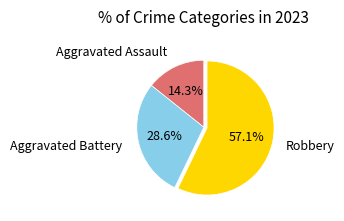

Count the number of slices in the pie.

3